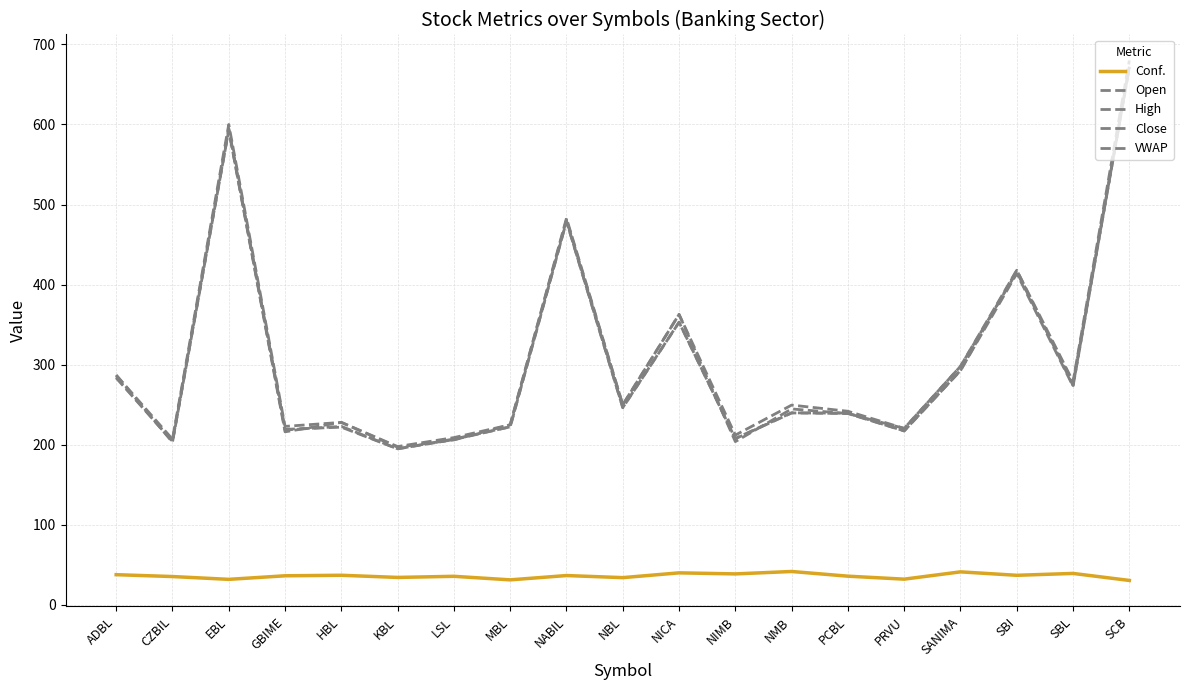

Does the chart display data point markers on the line(s)?

No